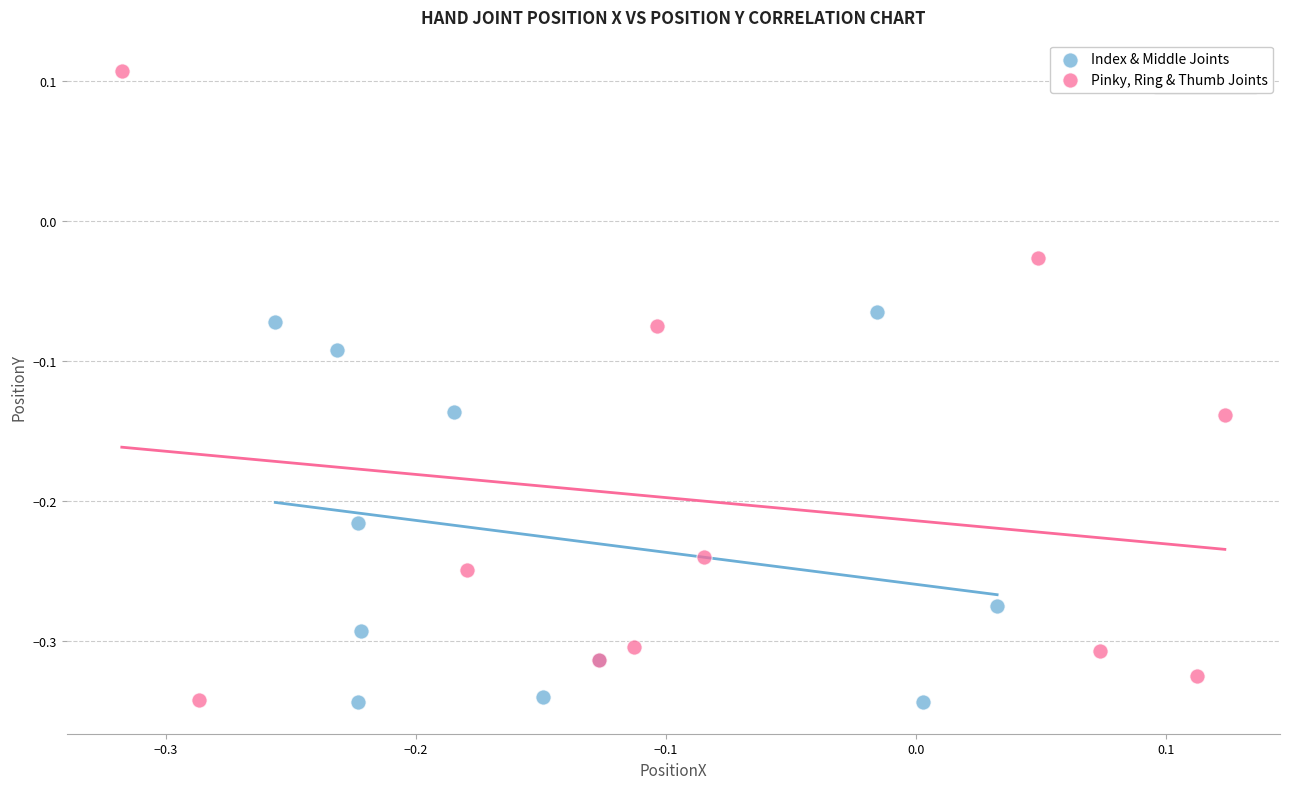

What are all the series names shown in the legend?

Index & Middle Joints, Pinky, Ring & Thumb Joints